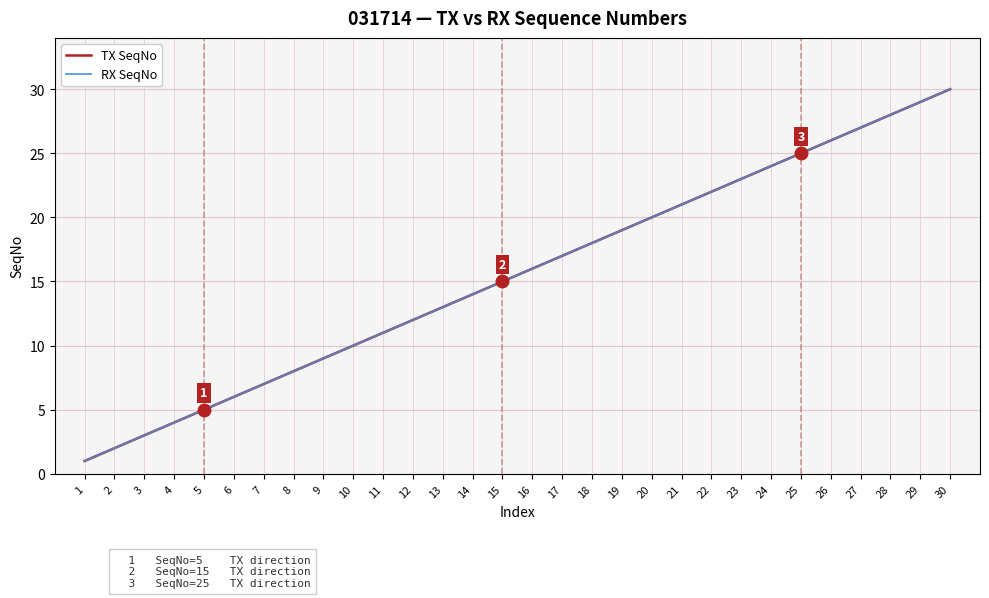

At which label is RX SeqNo closest to 15?

15